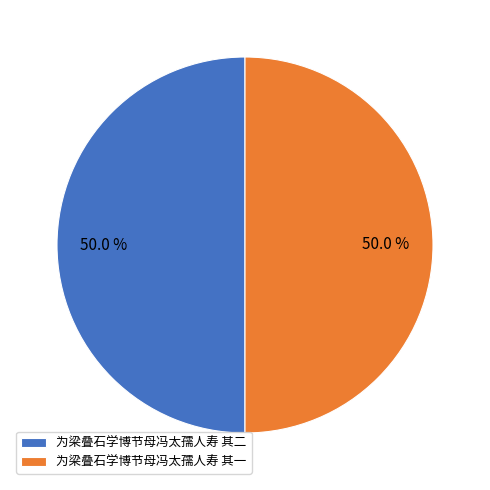

What percentage do 为梁叠石学博节母冯太孺人寿 其二 and 为梁叠石学博节母冯太孺人寿 其一 together represent?

100.0%